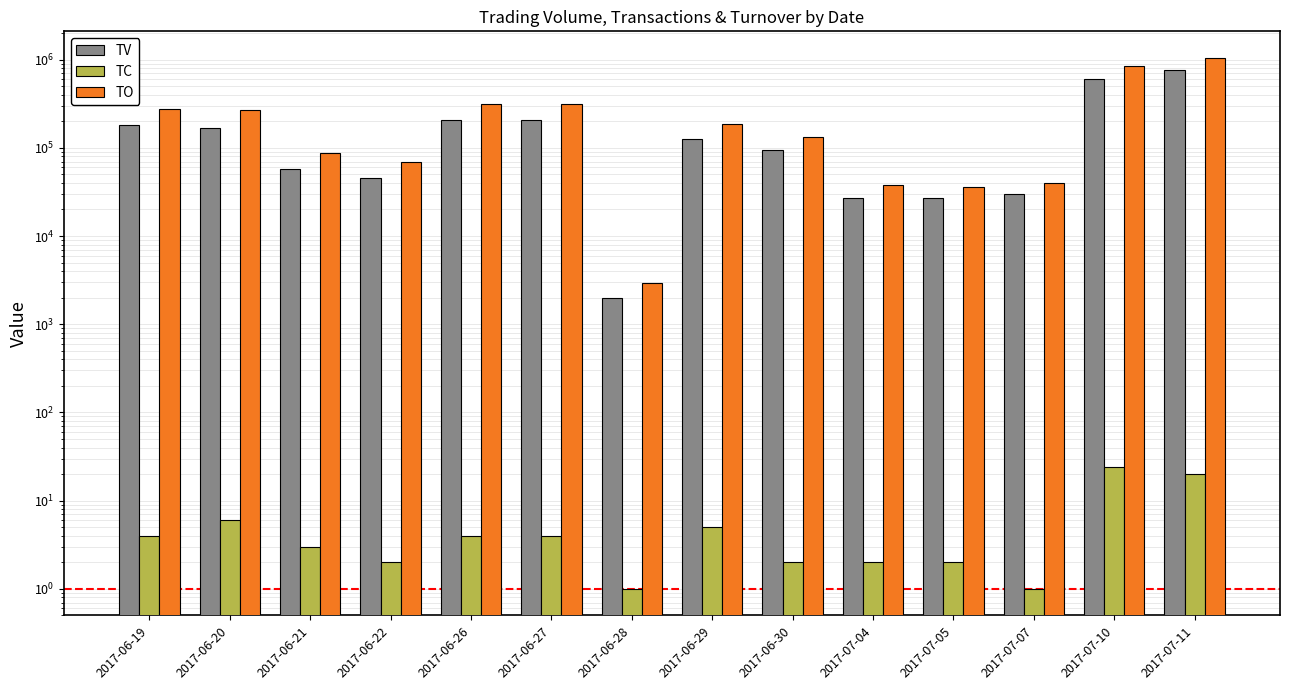

What is the average value of the TC series?

6